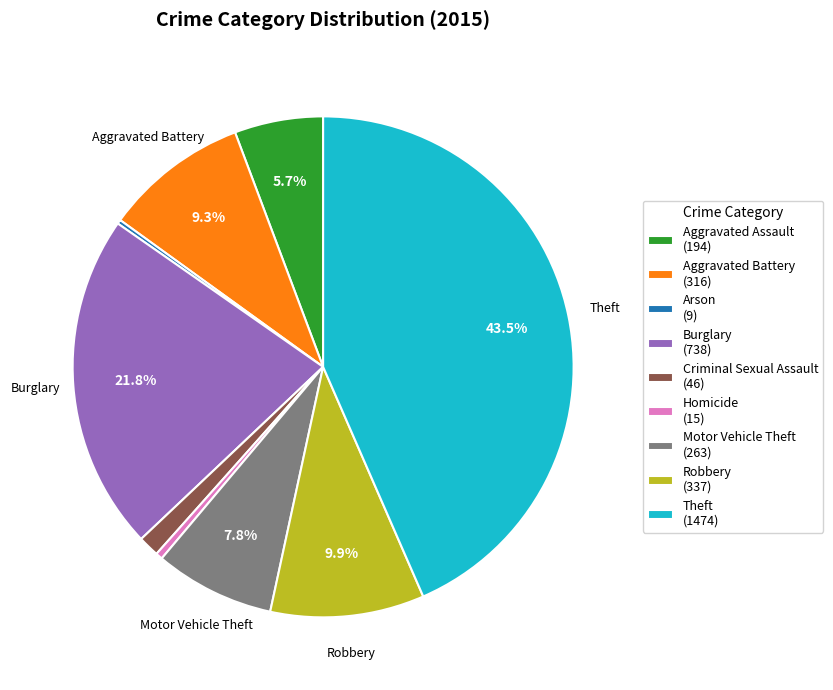

Is it true that Homicide is 10% of the pie?

False